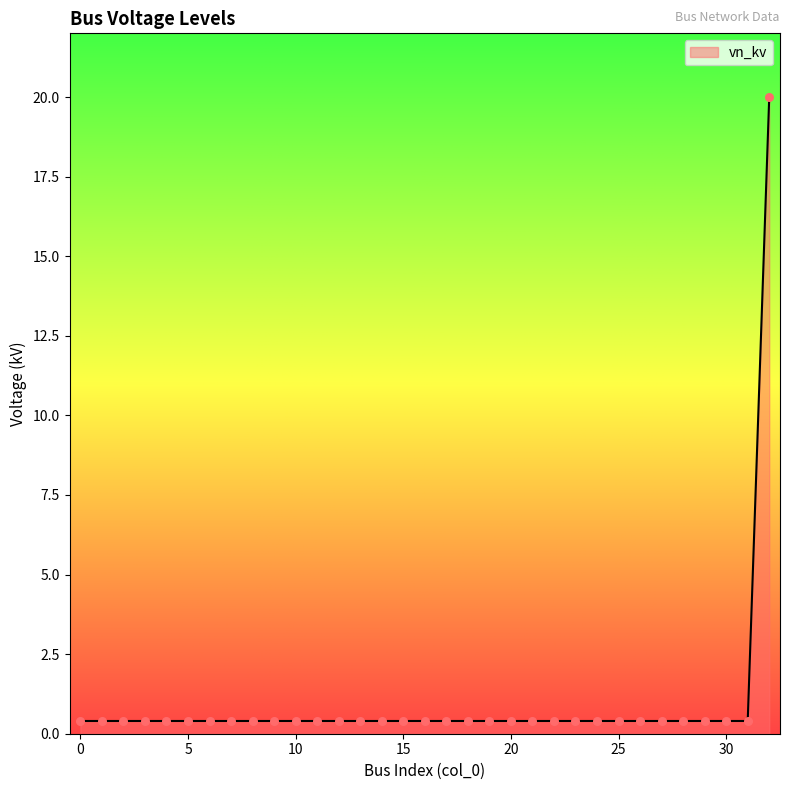

What is the maximum value shown in the chart?

20.0